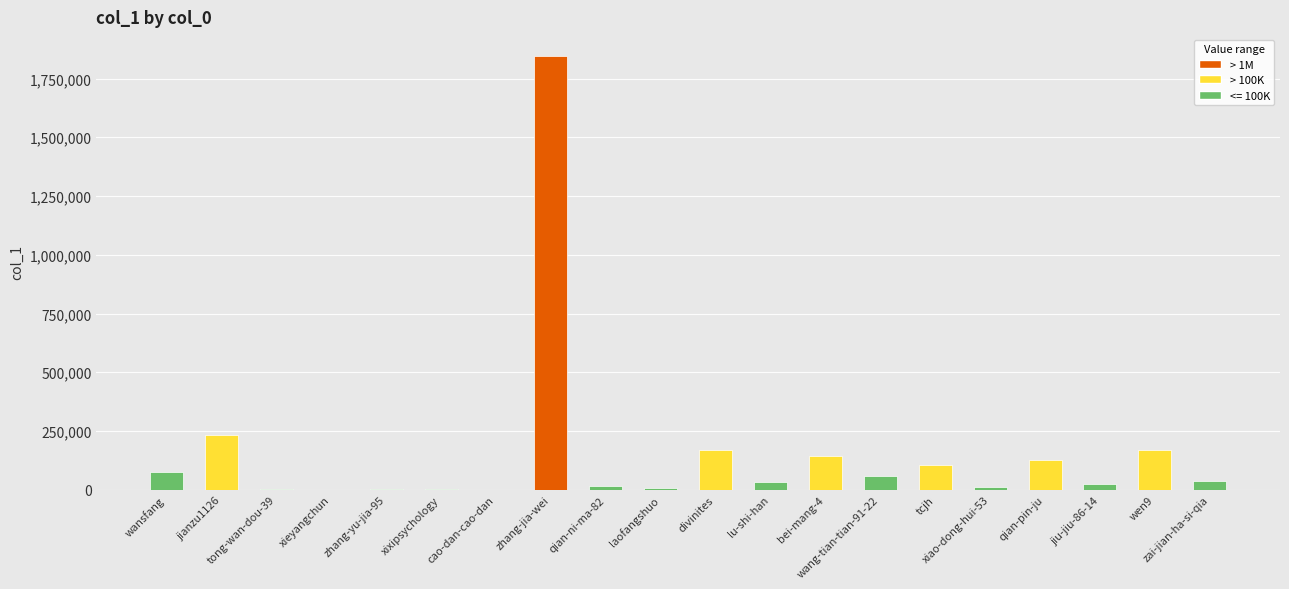

What is the maximum value shown in the chart?

1846739